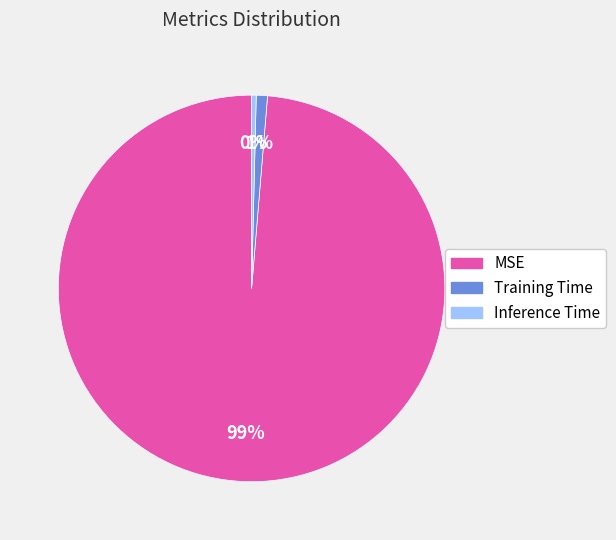

Which has a higher value, Training Time or Inference Time?

Training Time